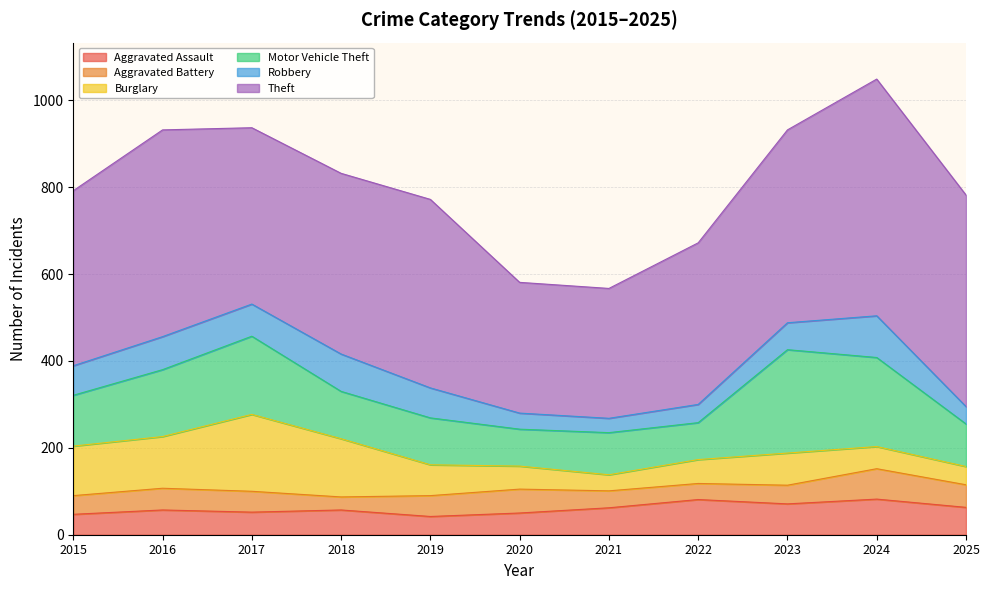

Which series has the widest spread of values?

Theft